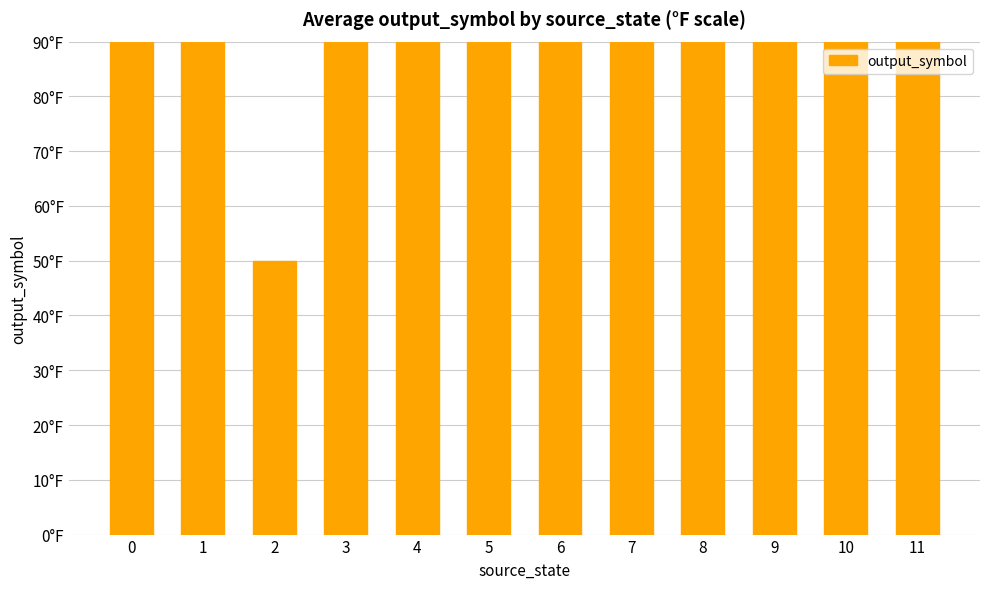

Rank the categories by value from highest to lowest.

11, 0, 1, 3, 4, 5, 6, 7, 8, 9, 10, 2